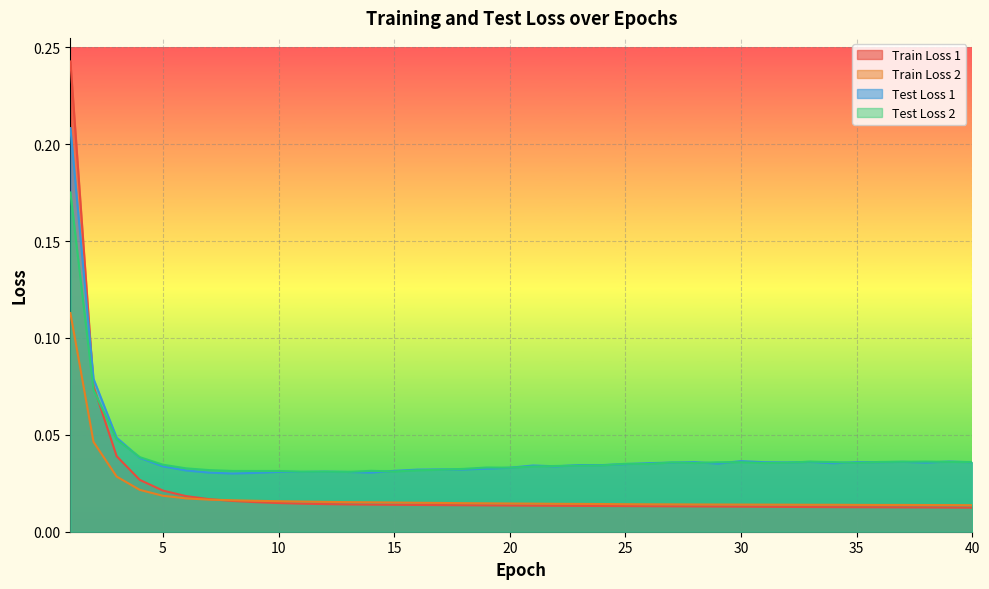

What is the sum of all Test Loss 2 values?

1.6